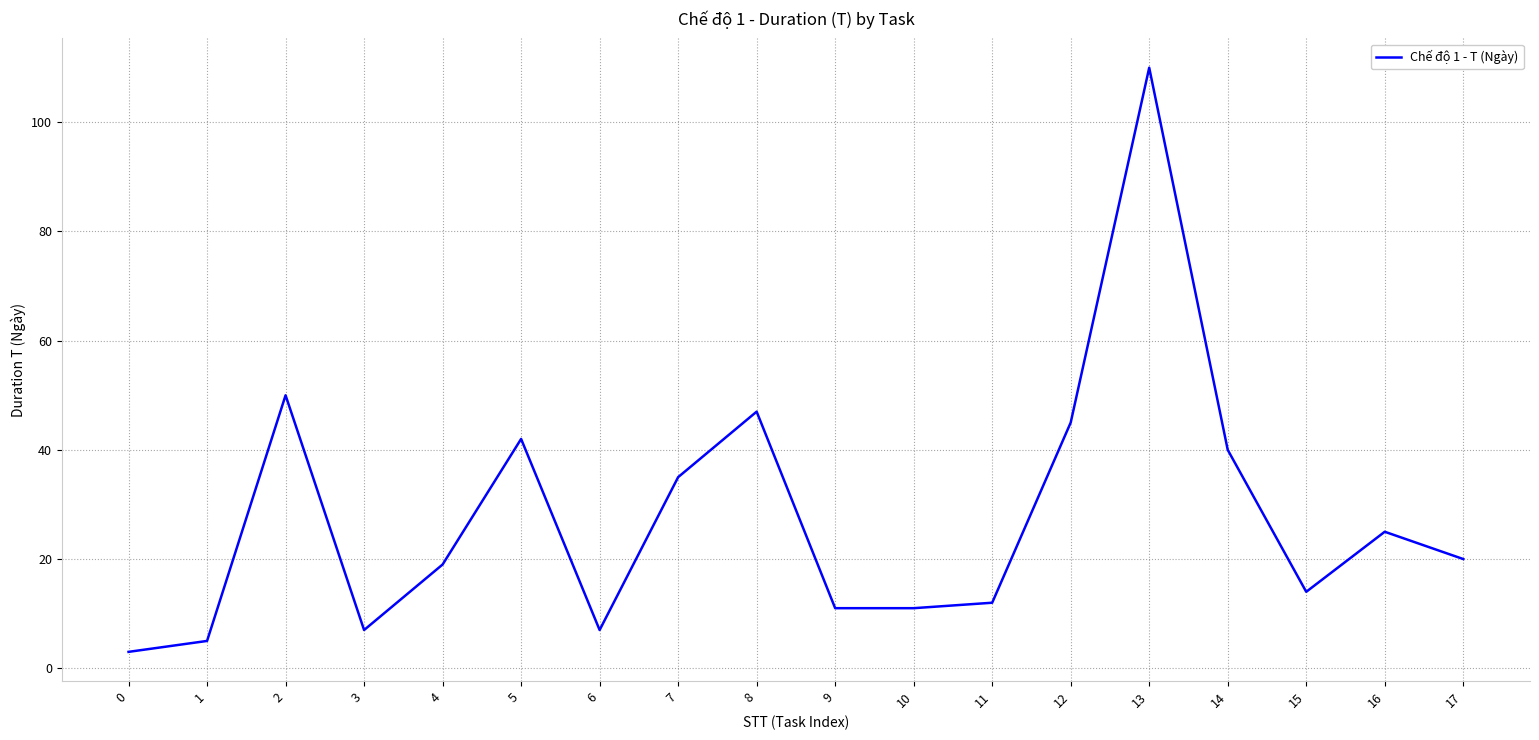

How many distinct data groups are displayed?

1